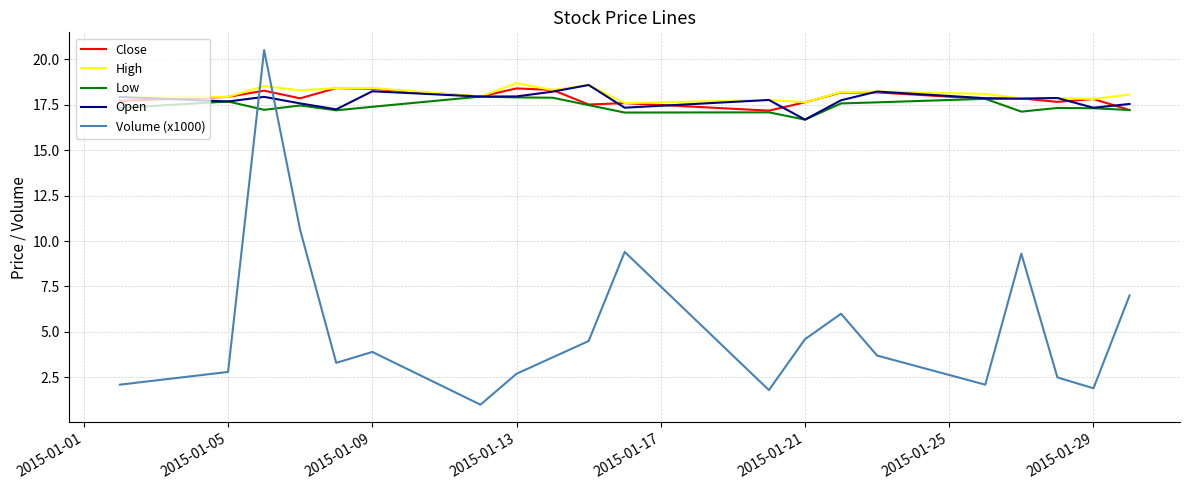

How many times do Volume (x1000) and High cross each other?

2